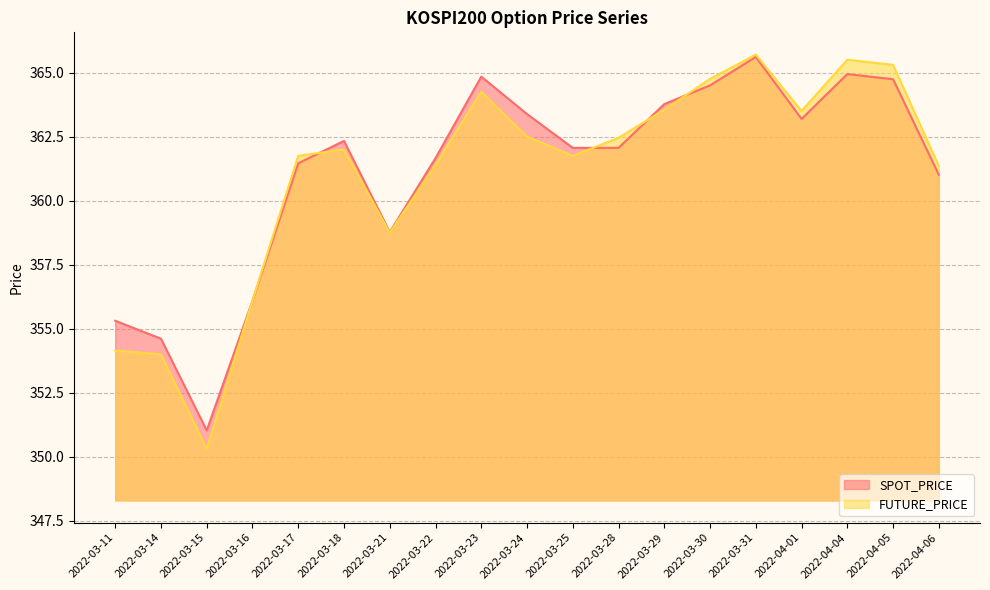

Which category has the highest value in the FUTURE_PRICE series?

2022-03-31